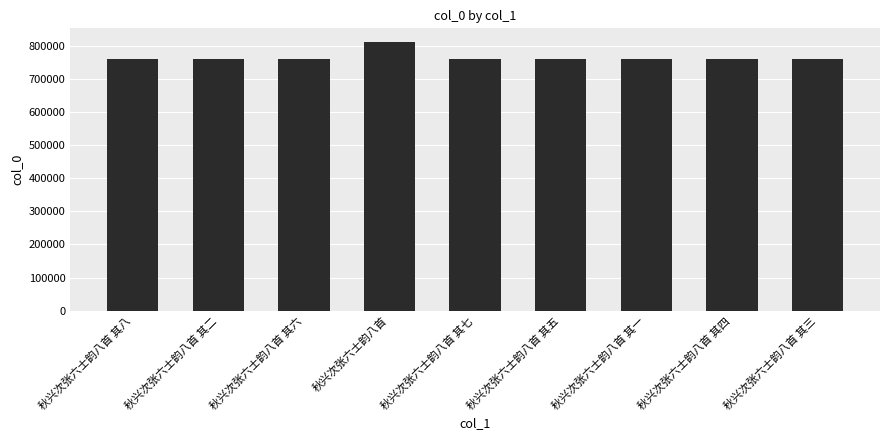

What is the difference between the maximum and second lowest values?

50957